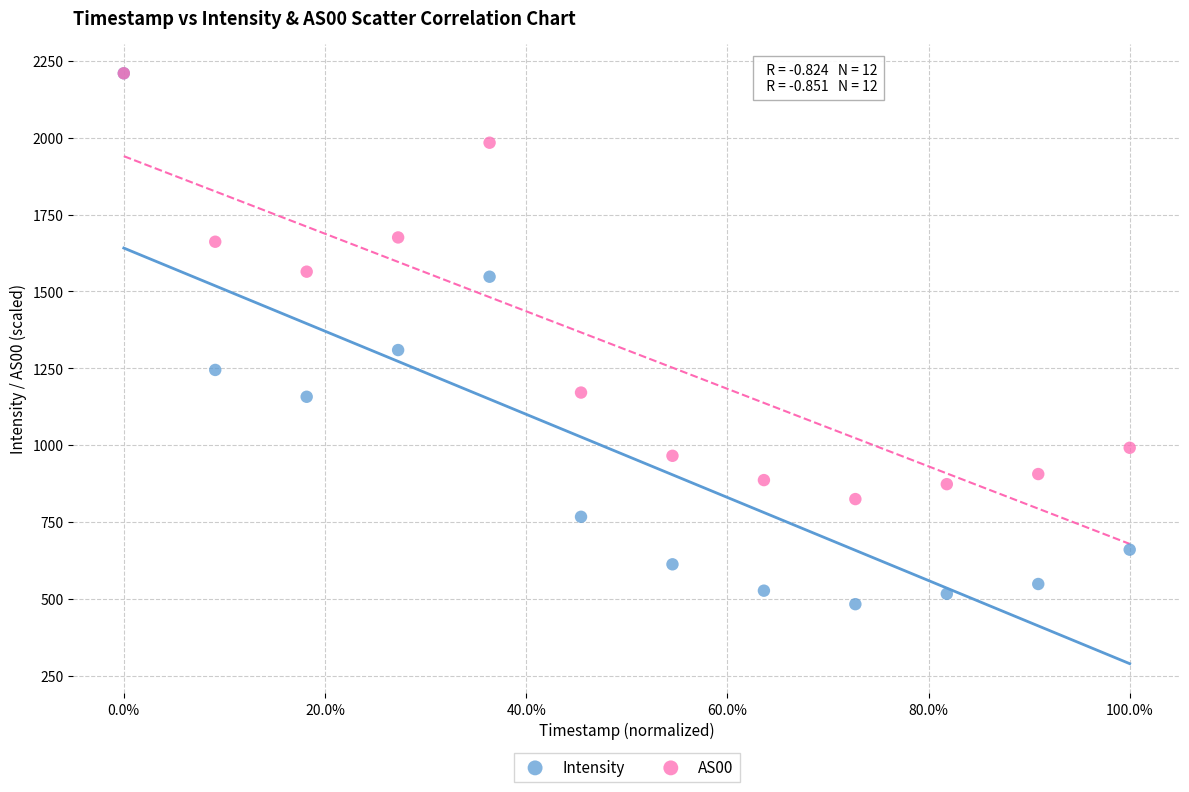

Which series has the widest spread of Y values?

Intensity